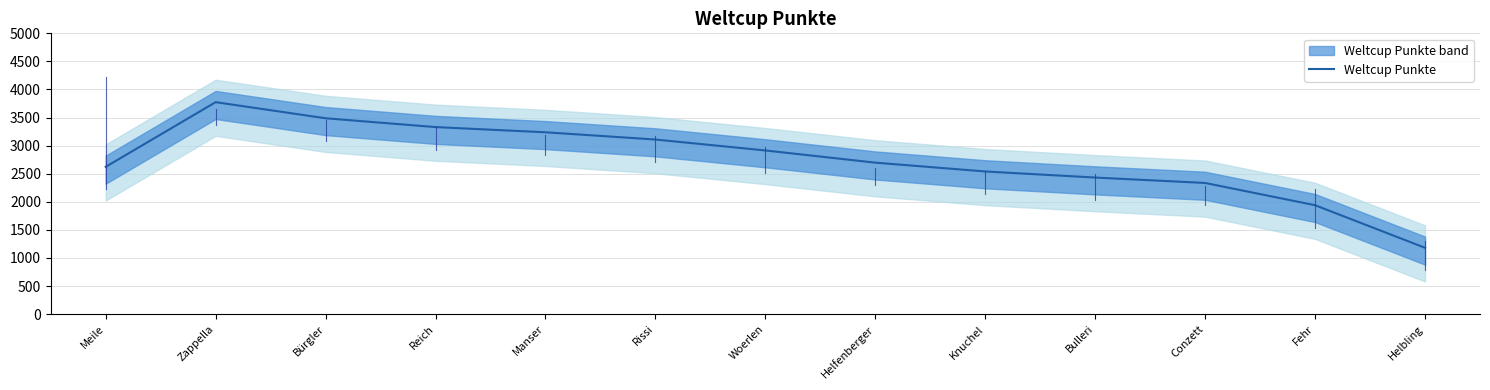

The value at Manser is 3238.0. True or false?

True